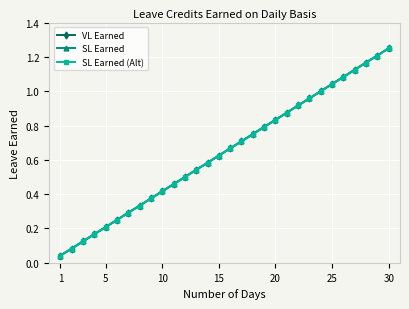

Reading left to right, list all the values displayed in this chart.

VL Earned: 0.0	0.1	0.1	0.2	0.2	0.2	0.3	0.3	0.4	0.4	0.5	0.5	0.5	0.6	0.6	0.7	0.7	0.8	0.8	0.8	0.9	0.9	1.0	1.0	1.0	1.1	1.1	1.2	1.2	1.2
SL Earned: 0.0	0.1	0.1	0.2	0.2	0.2	0.3	0.3	0.4	0.4	0.5	0.5	0.5	0.6	0.6	0.7	0.7	0.8	0.8	0.8	0.9	0.9	1.0	1.0	1.0	1.1	1.1	1.2	1.2	1.2
SL Earned (Alt): 0.0	0.1	0.1	0.2	0.2	0.2	0.3	0.3	0.4	0.4	0.5	0.5	0.5	0.6	0.6	0.7	0.7	0.8	0.8	0.8	0.9	0.9	1.0	1.0	1.0	1.1	1.1	1.2	1.2	1.2